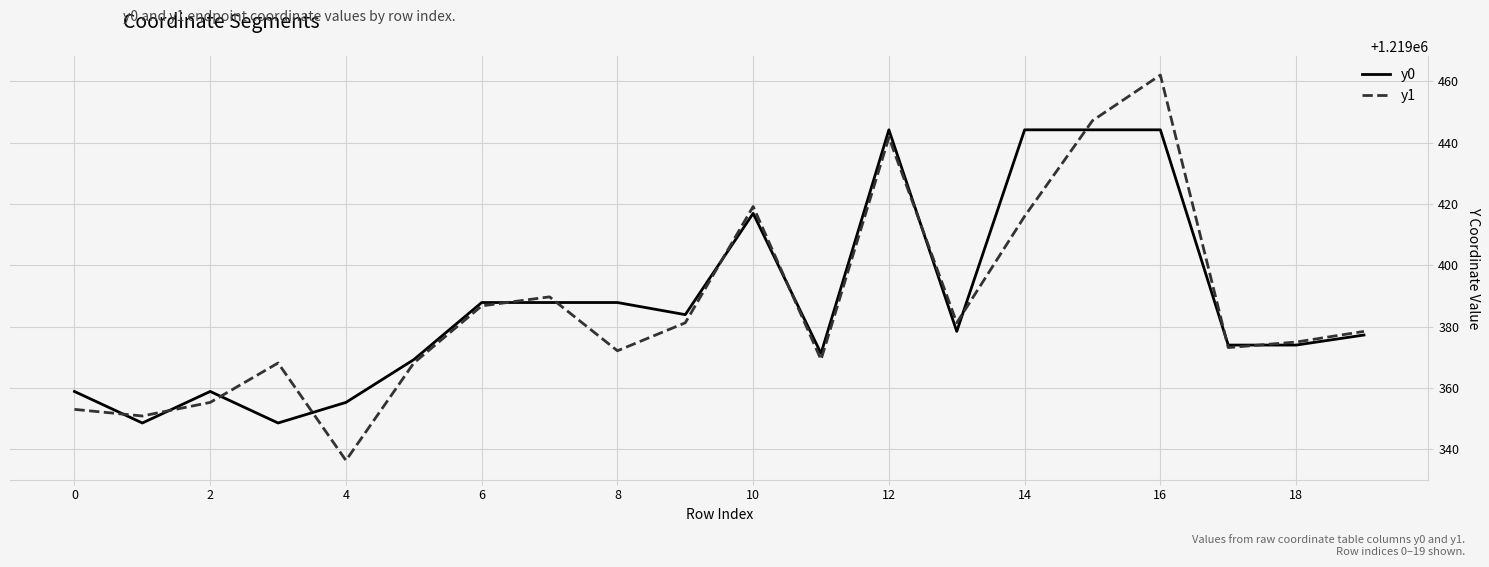

What is the maximum value shown in the chart?

1219462.0